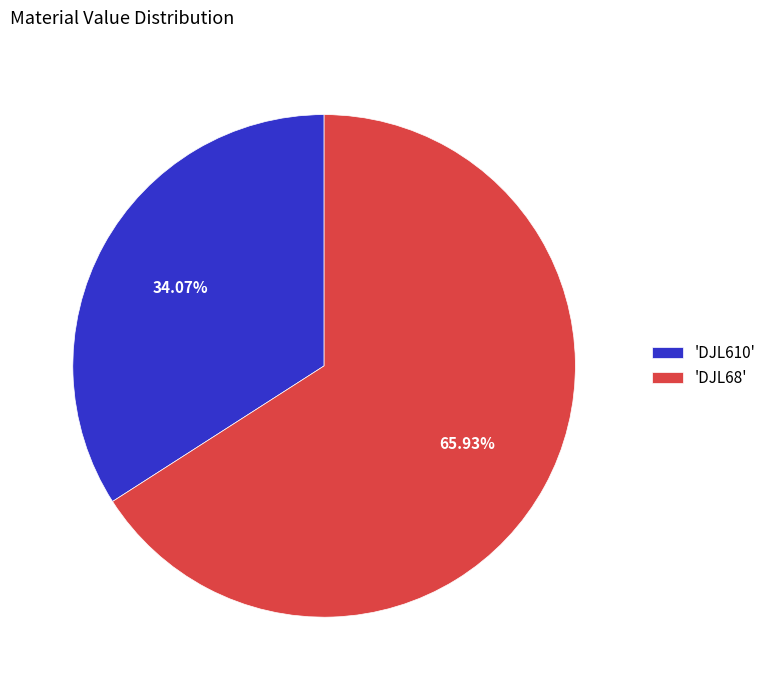

What is the largest slice in the pie chart?

'DJL68'